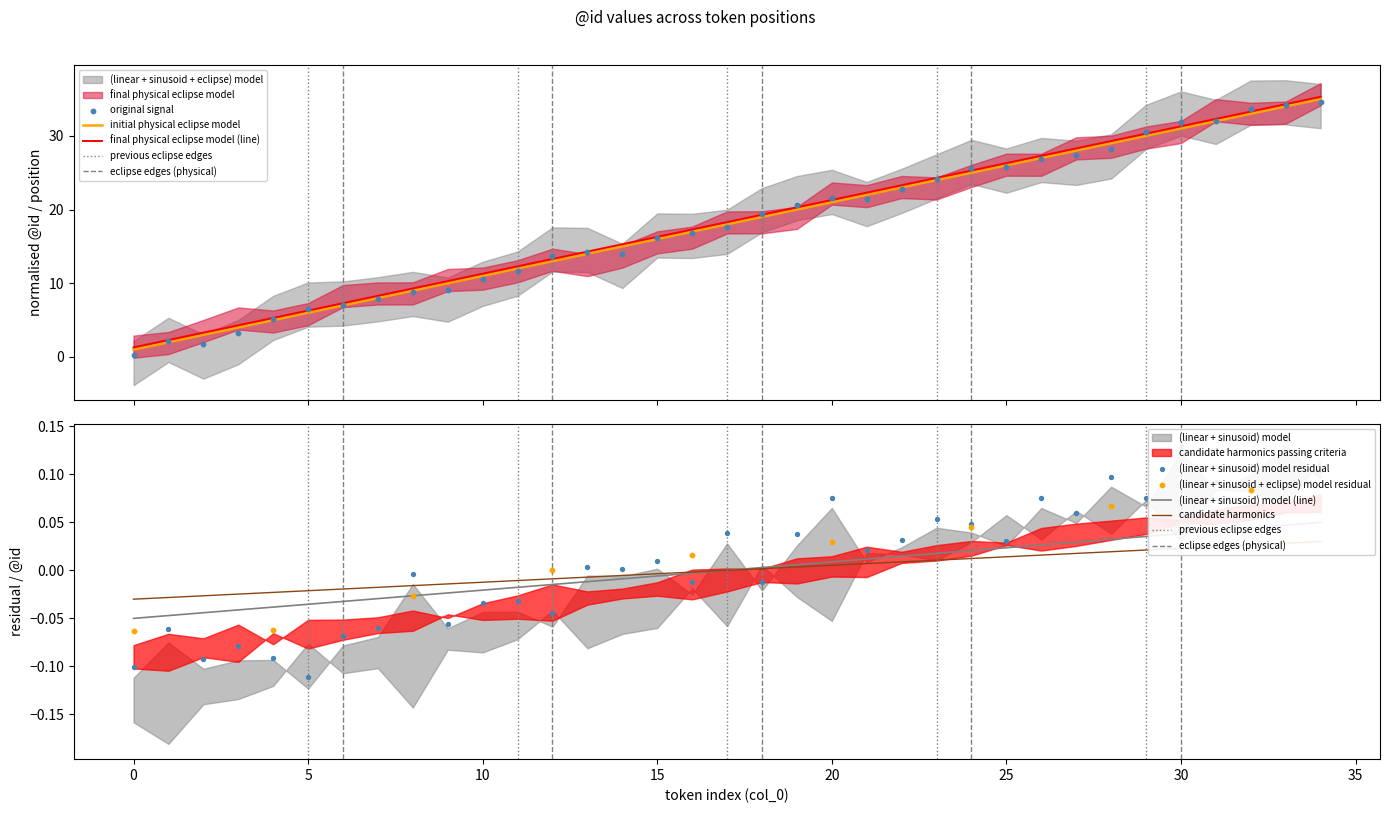

What is the change in value from 9 to 11?

+2.0